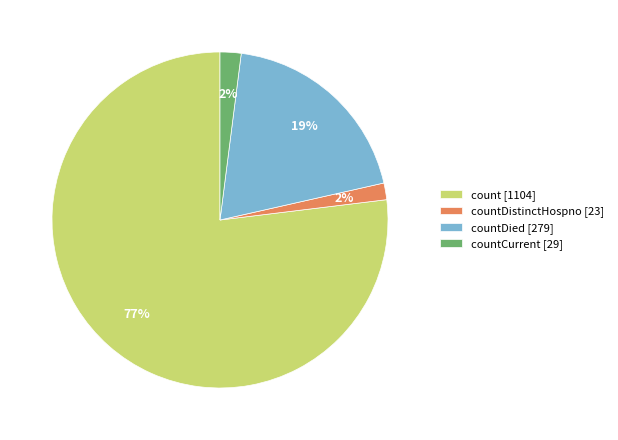

How many slices are in this pie chart?

4